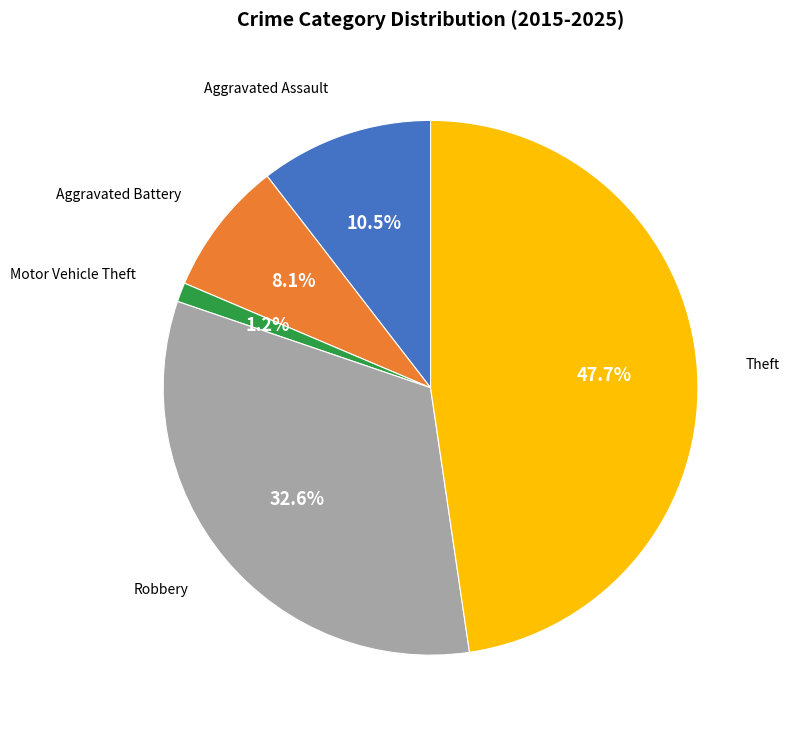

Is there any slice that represents more than half of the pie?

No